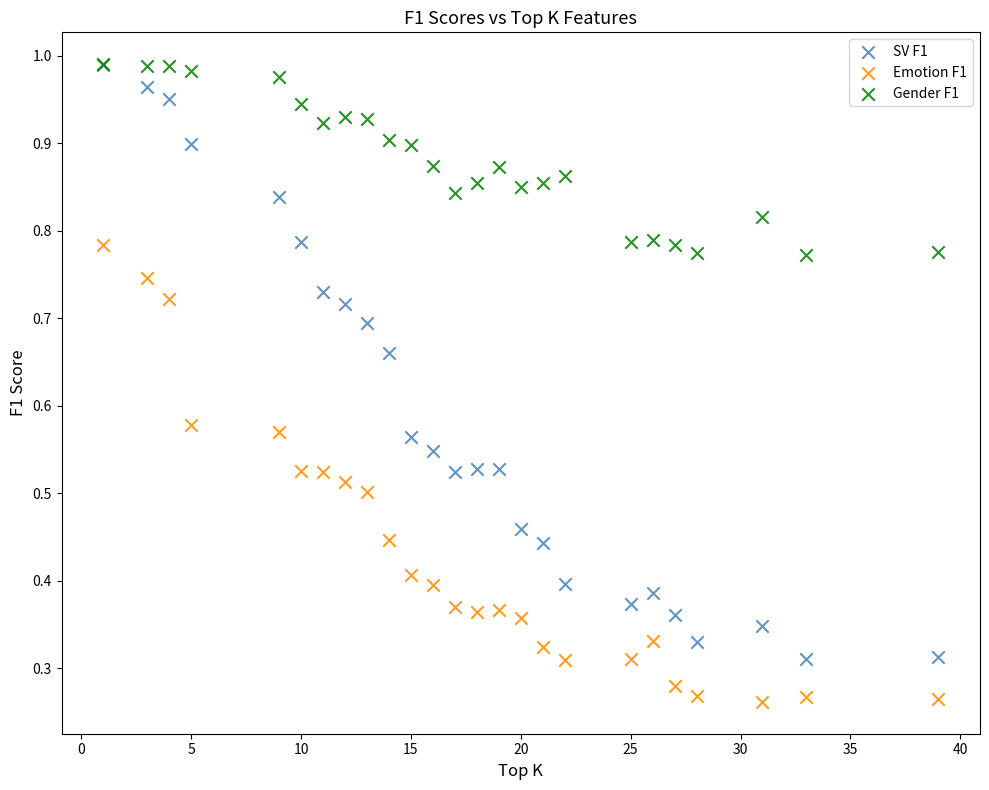

Which series contains the lowest Y value?

Emotion F1